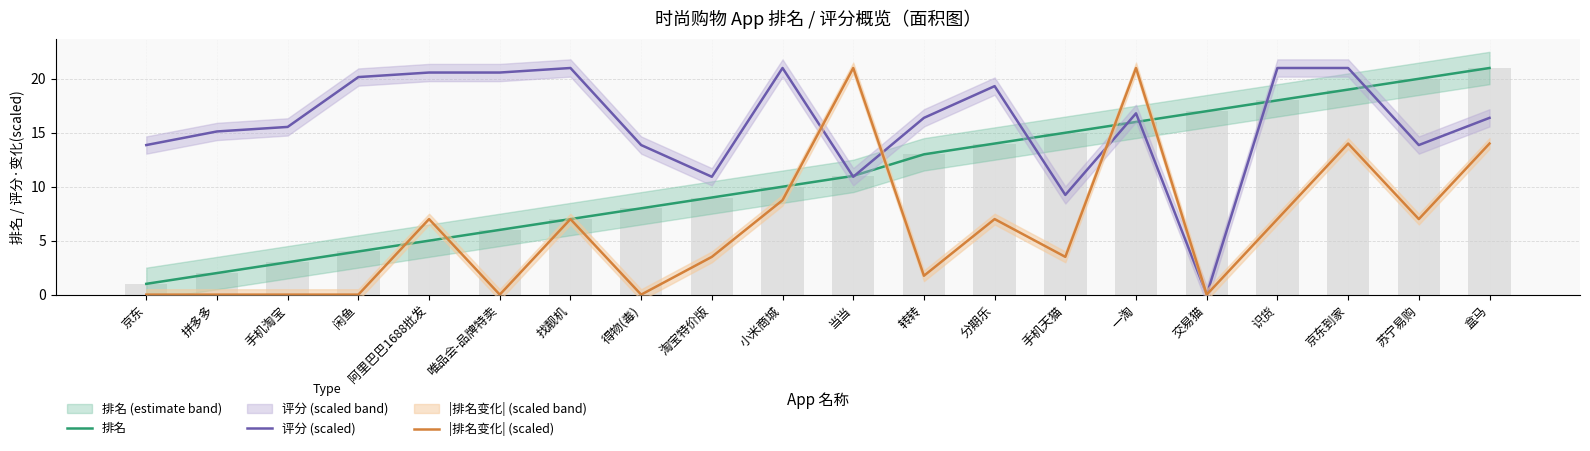

Reading left to right, what are all the values shown in this chart?

排名: 1.0	2.0	3.0	4.0	5.0	6.0	7.0	8.0	9.0	10.0	11.0	13.0	14.0	15.0	16.0	17.0	18.0	19.0	20.0	21.0
评分 (scaled): 13.9	15.1	15.5	20.2	20.6	20.6	21.0	13.9	10.9	21.0	10.9	16.4	19.3	9.2	16.8	0.0	21.0	21.0	13.9	16.4
|排名变化| (scaled): 0.0	0.0	0.0	0.0	7.0	0.0	7.0	0.0	3.5	8.8	21.0	1.8	7.0	3.5	21.0	0.0	7.0	14.0	7.0	14.0